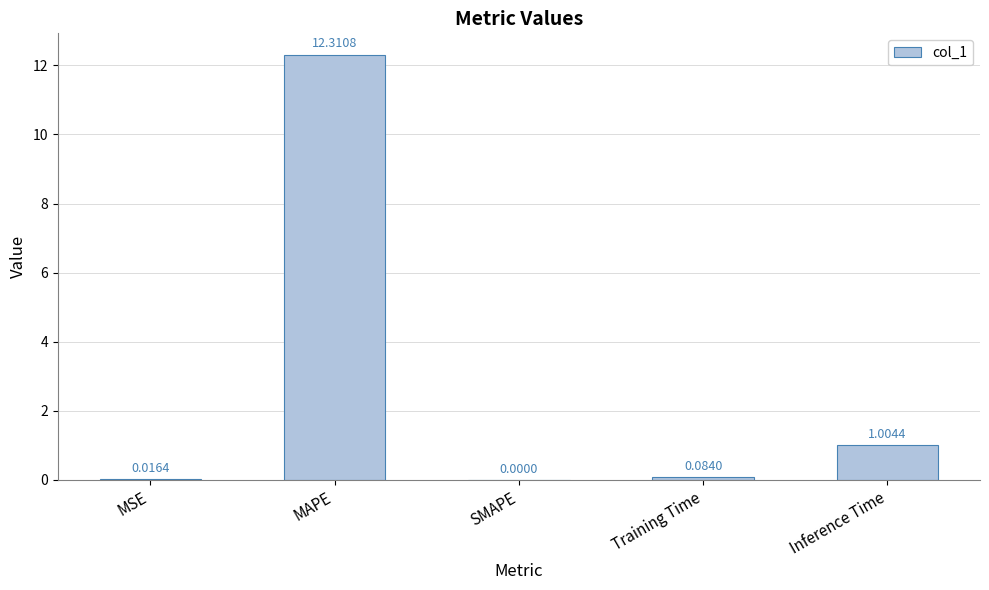

What is the change in value from MAPE to Inference Time?

-11.3